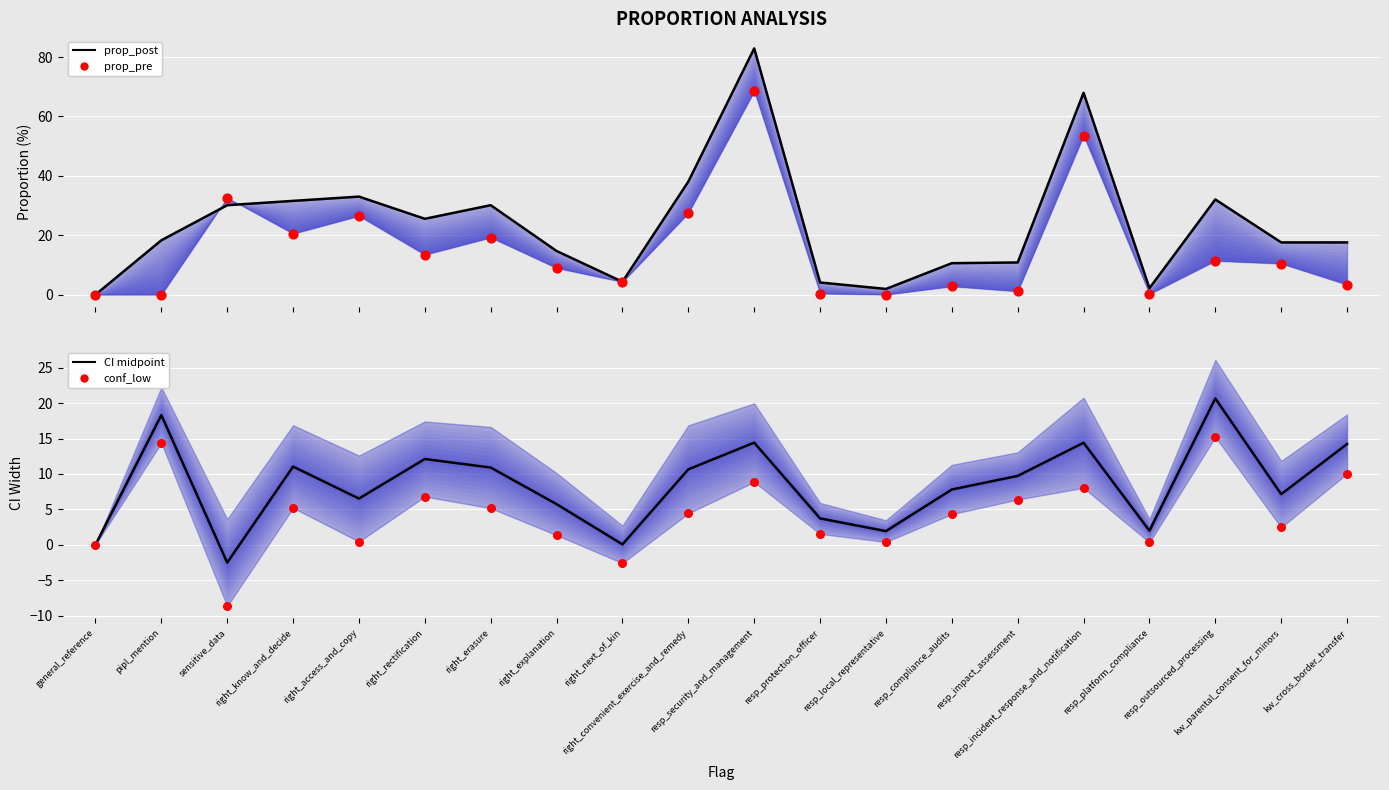

Which series has the widest spread of Y values?

prop_post line